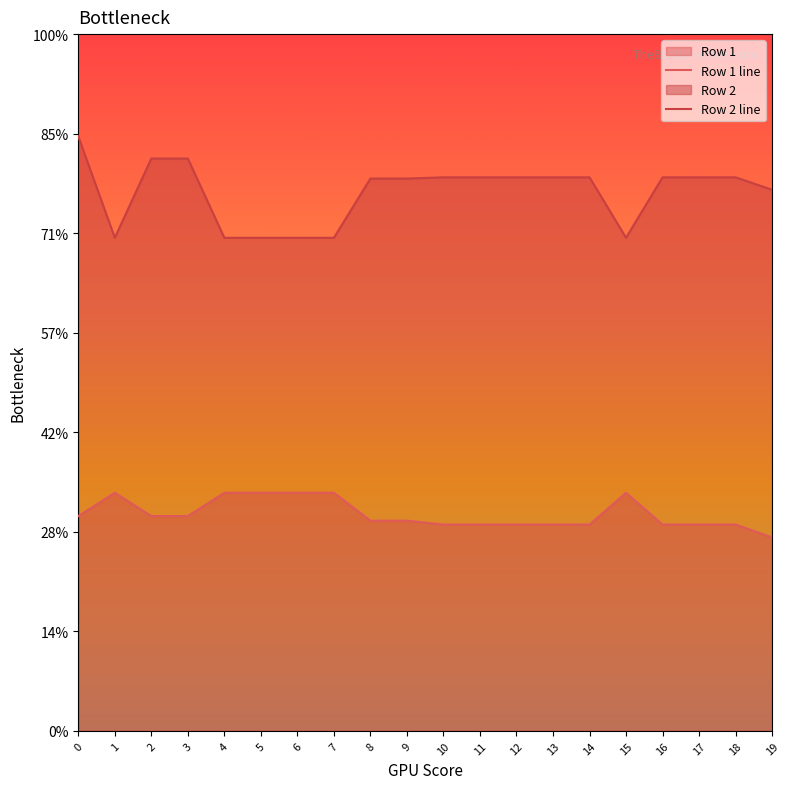

What are all the series names shown in the legend?

Row 1 line, Row 2 line